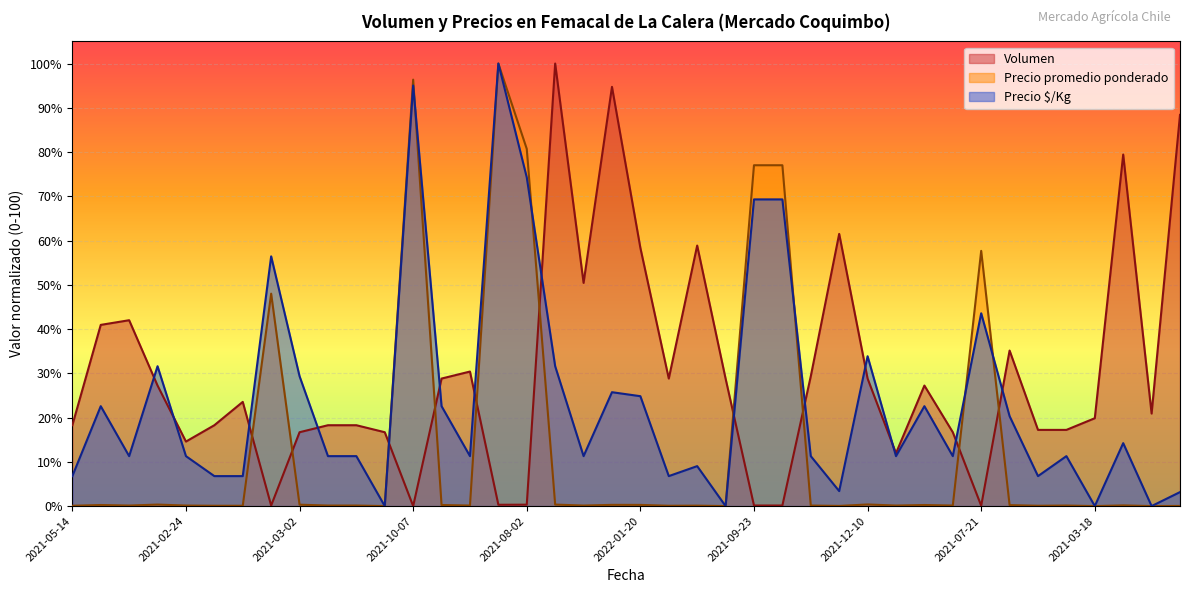

After their last crossing, which series has the higher values: Volumen or Precio $/Kg?

Volumen